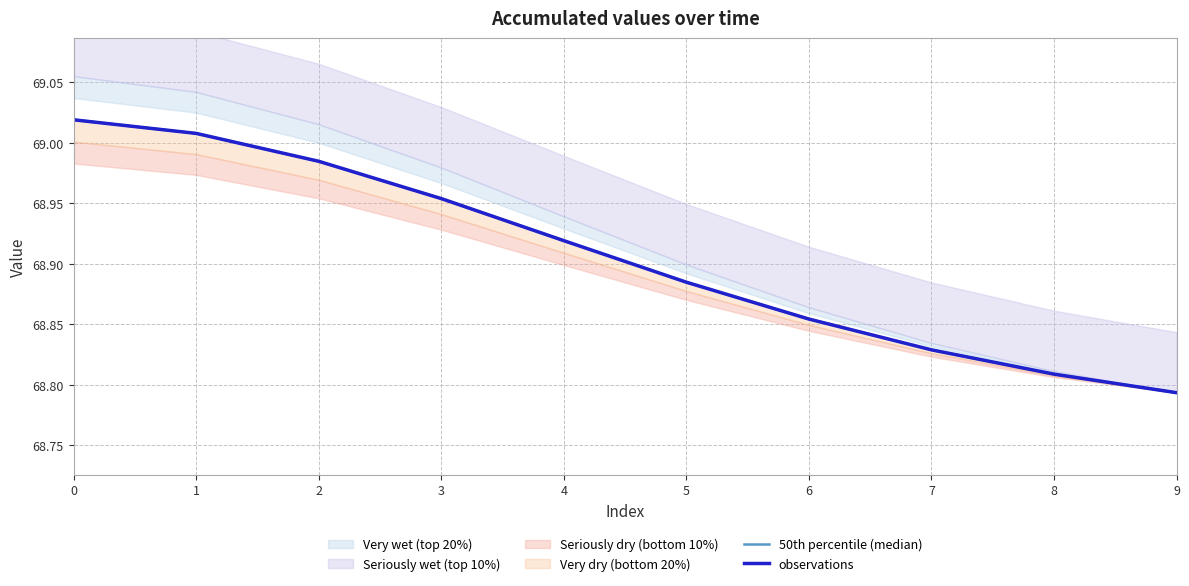

True or false: observations and 50th percentile (median) intersect in this chart.

False